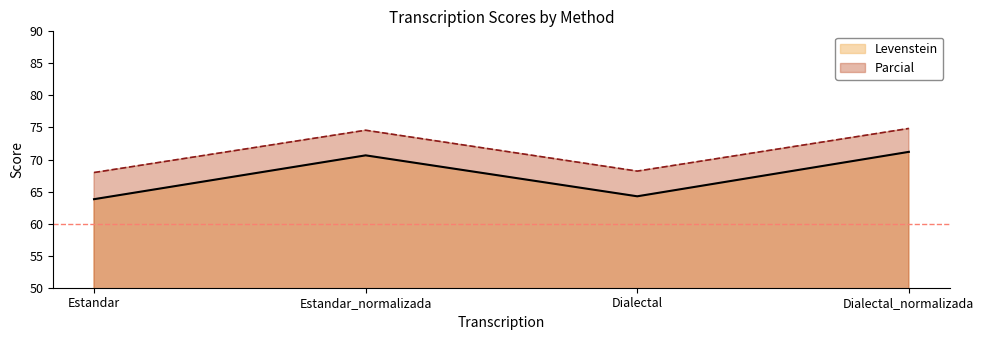

True or false: Levenstein has a value of 63.8 at Estandar.

True